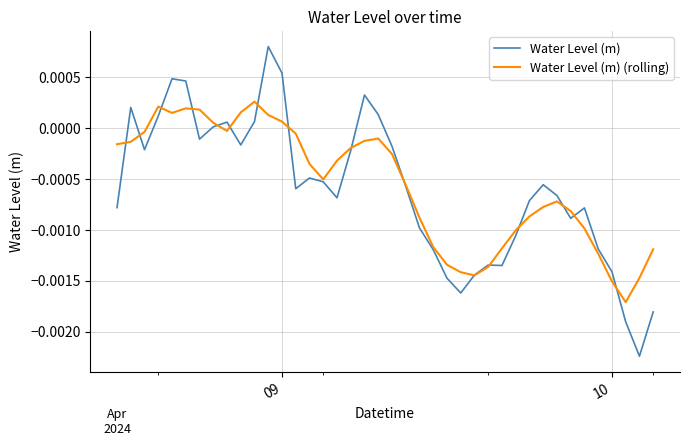

Rank the series by their maximum value, from lowest to highest.

Water Level (m) (rolling), Water Level (m)